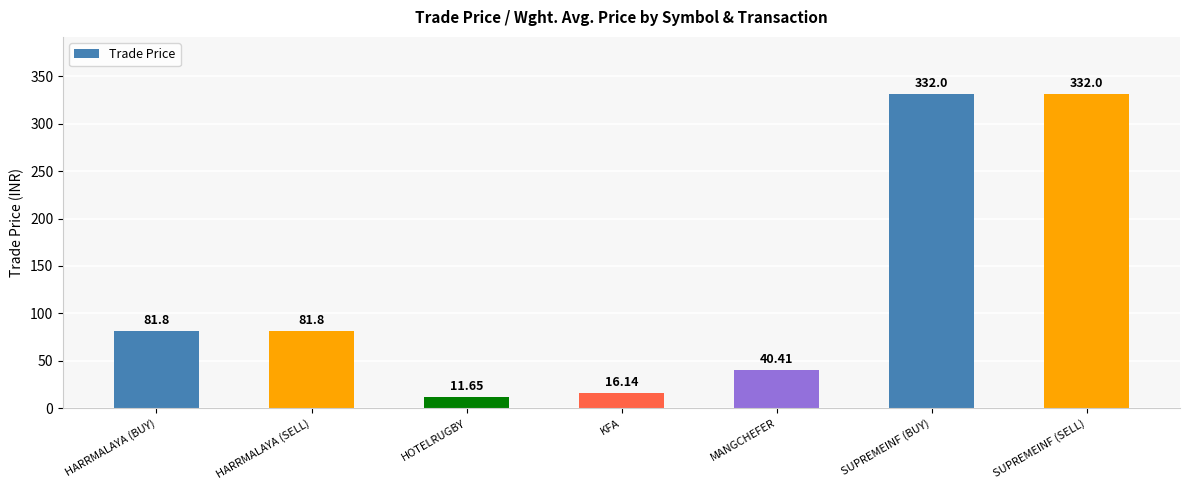

Reading right to left, what are all the values shown in this chart?

332.0	332.0	40.4	16.1	11.7	81.8	81.8